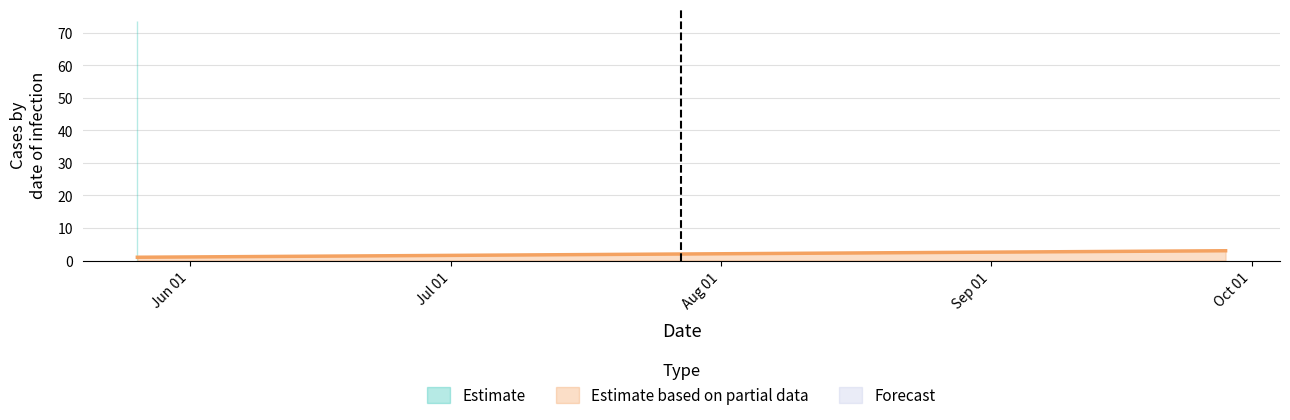

Does the chart have visible grid lines?

Yes